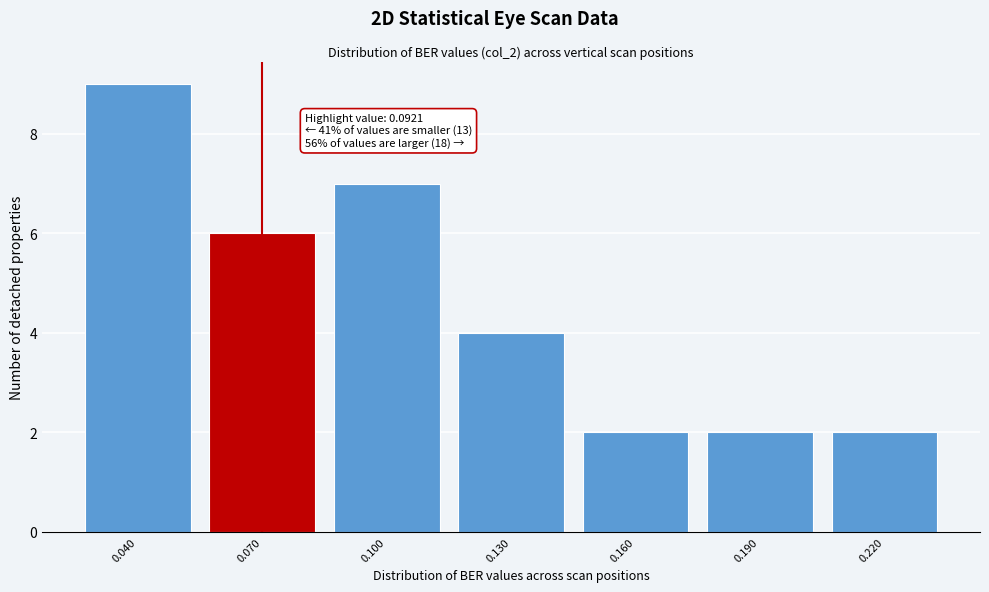

Reading left to right, transcribe all the data shown in this chart.

0.040=9	0.070=6	0.100=7	0.130=4	0.160=2	0.190=2	0.220=2